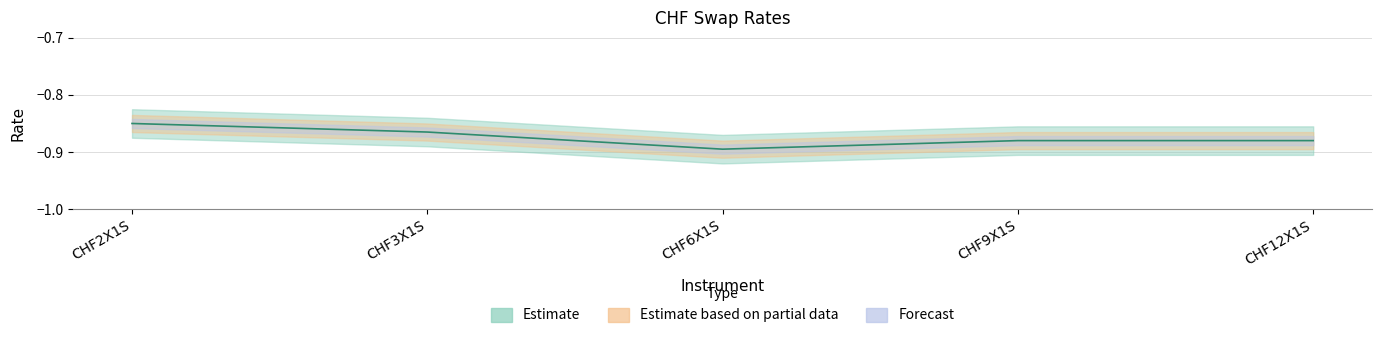

Reading right to left, transcribe all the data shown in this chart.

CHF12X1S=-0.9	CHF9X1S=-0.9	CHF6X1S=-0.9	CHF3X1S=-0.9	CHF2X1S=-0.9